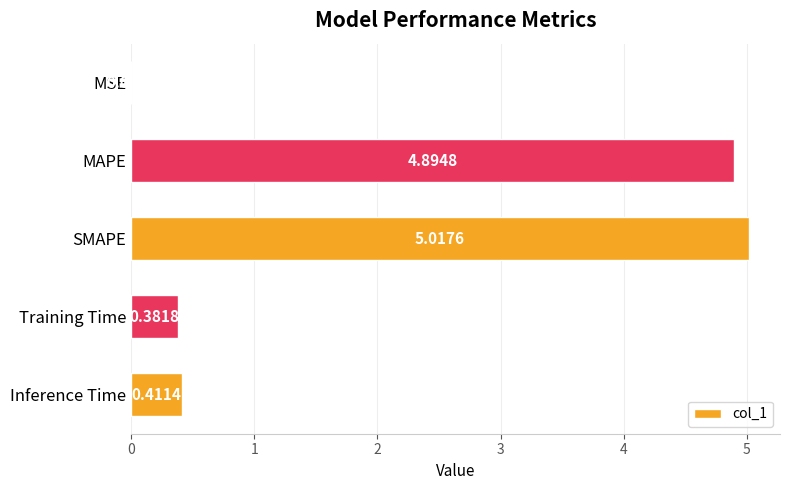

What is the sum of the values at Training Time and Inference Time?

0.8